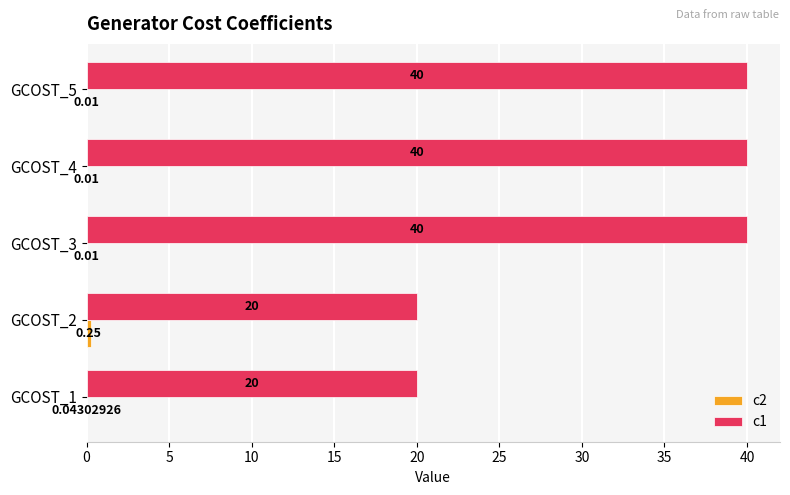

What is the total value across all series at GCOST_4?

40.0